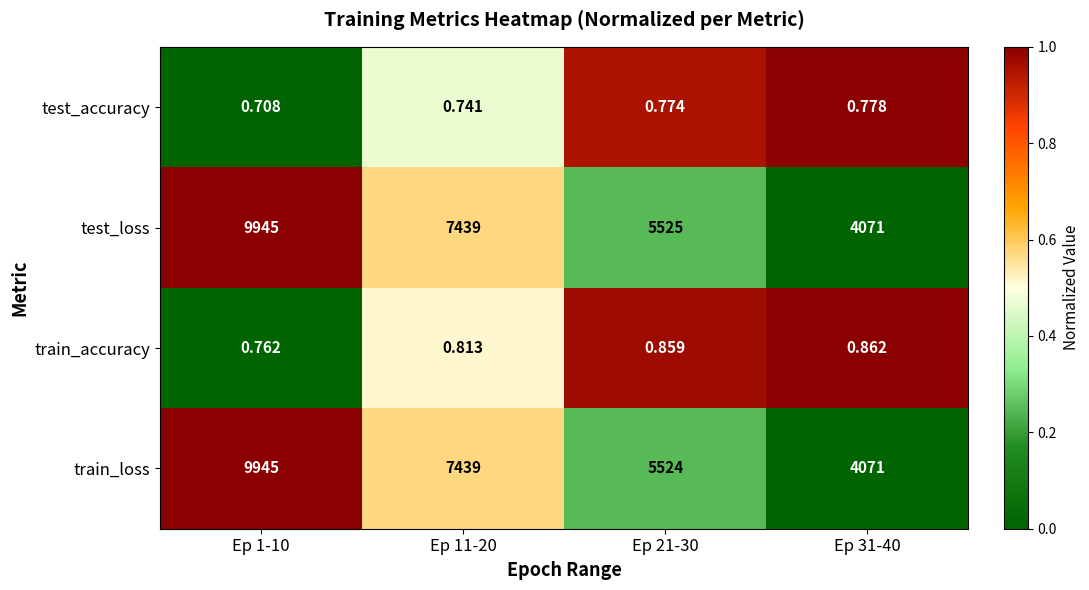

Is the value of test_accuracy at Ep 31-40 greater than the value of train_accuracy at Ep 21-30?

No